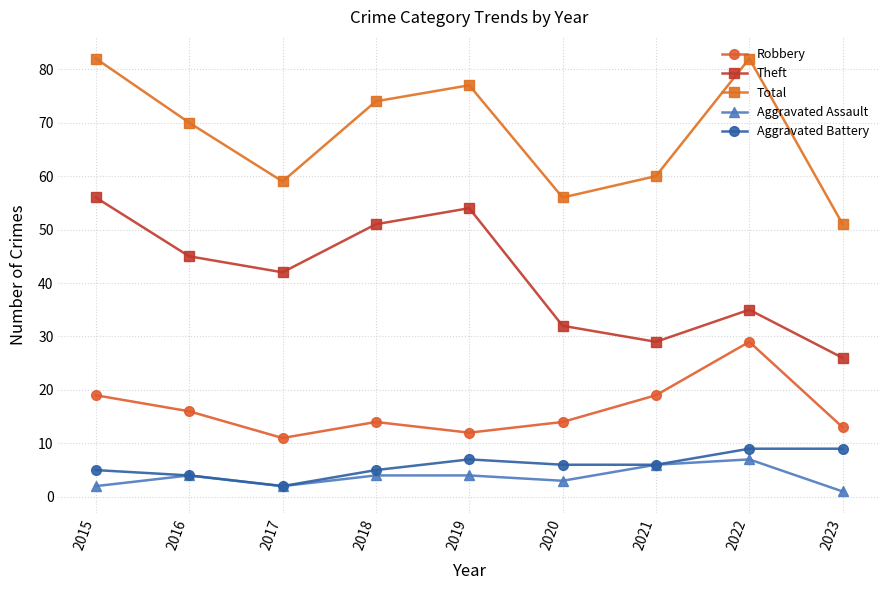

At which label does Robbery reach its peak?

2022